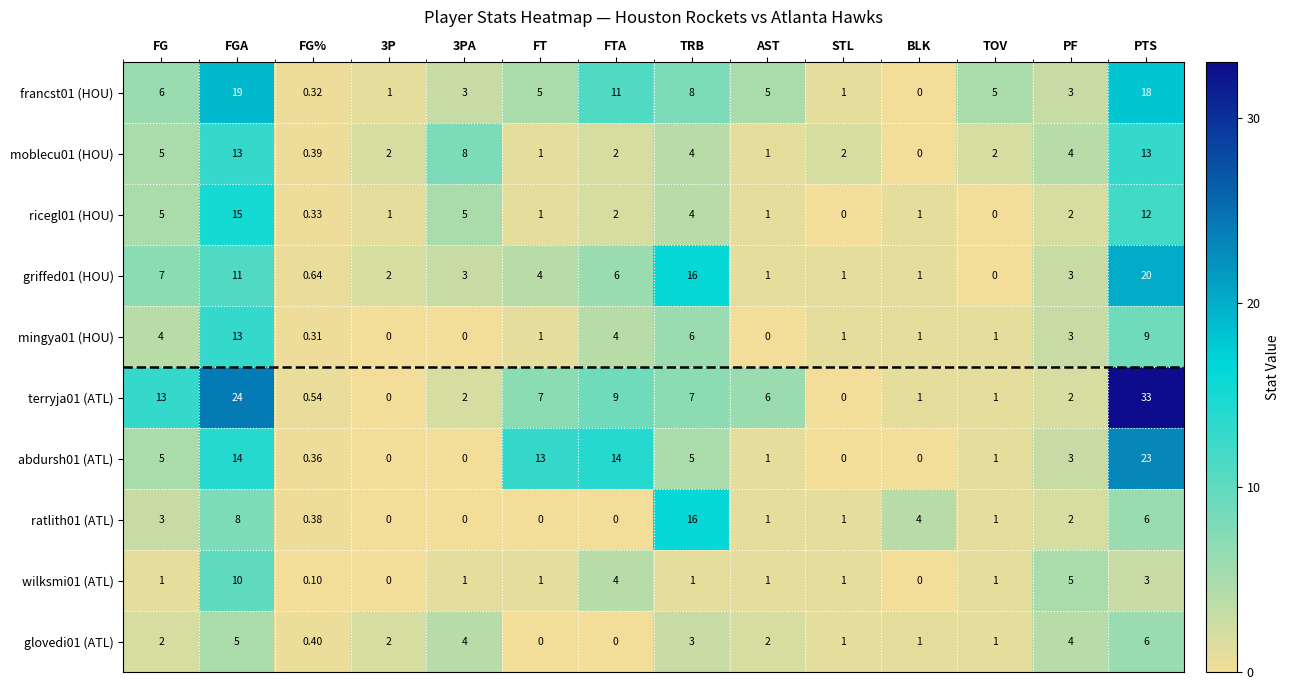

At which category does the chart reach its peak across all series?

PTS